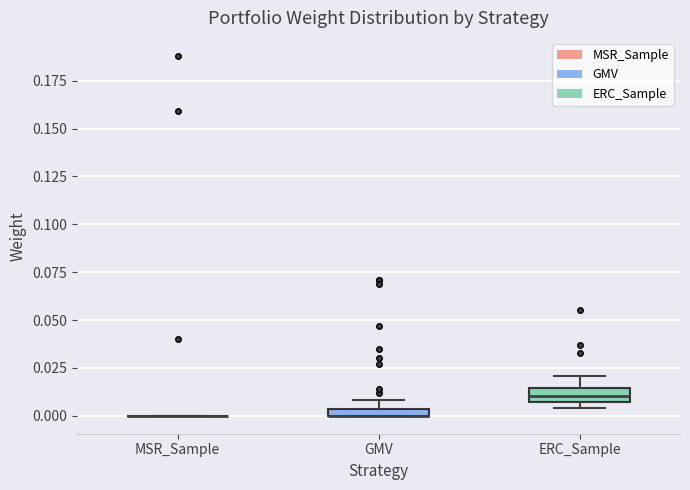

Where is the upper edge of the box for GMV on the y-axis? The values are not printed on the chart, so give them approximately, as read against the axis.

0.005